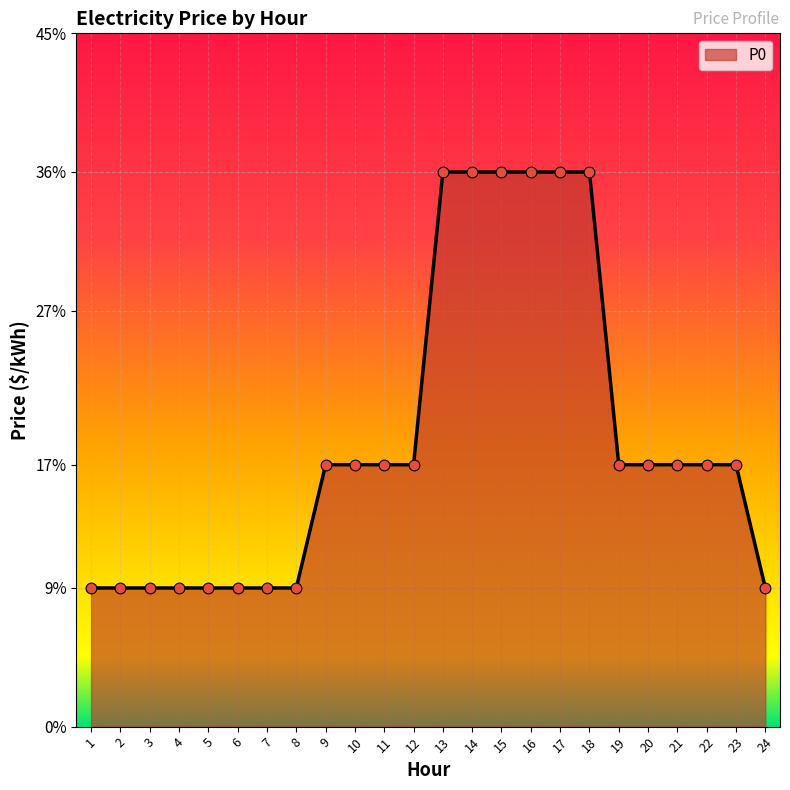

What is the change in value from 4 to 10?

+0.1